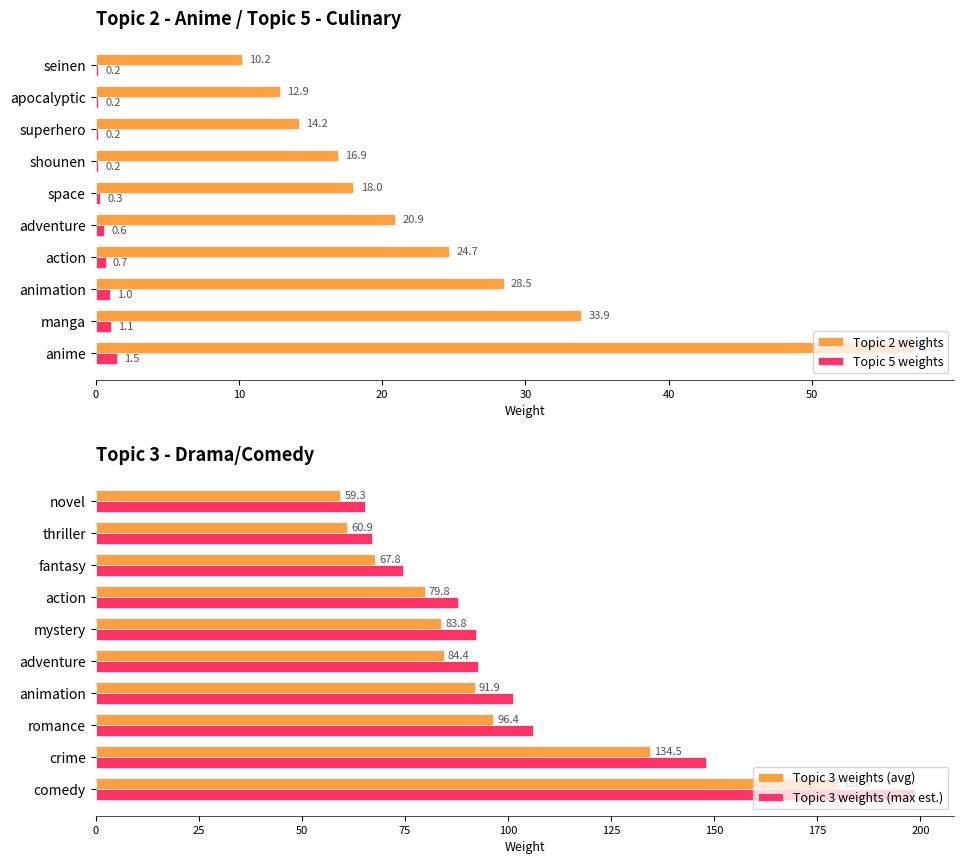

How many groups of bars are there?

10